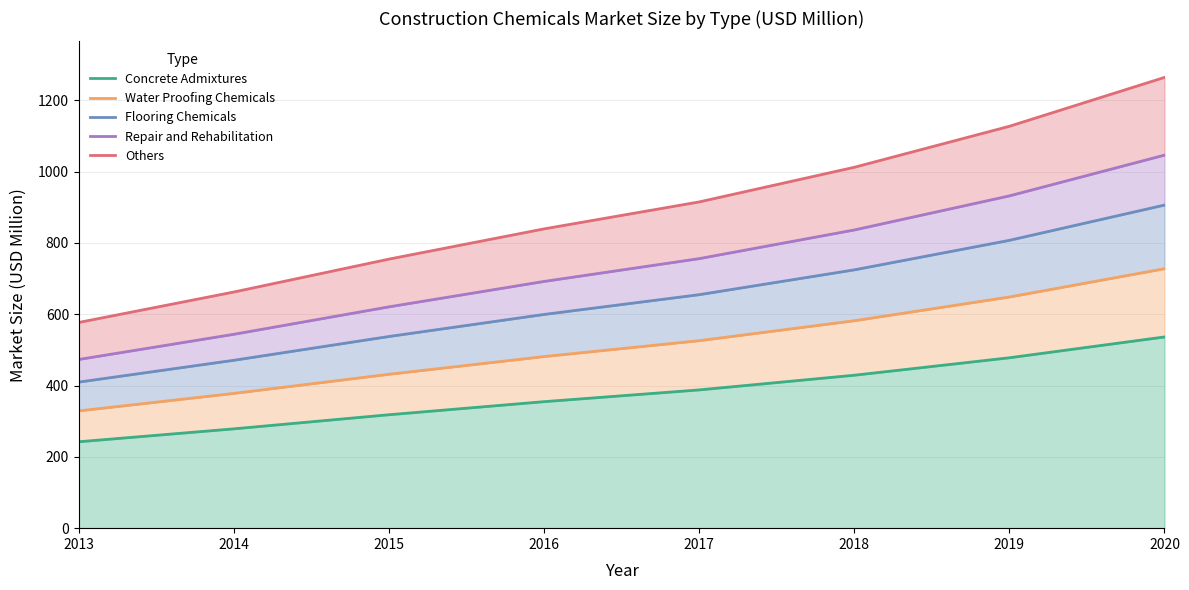

What is the total value across all series at 2014?

2333.3